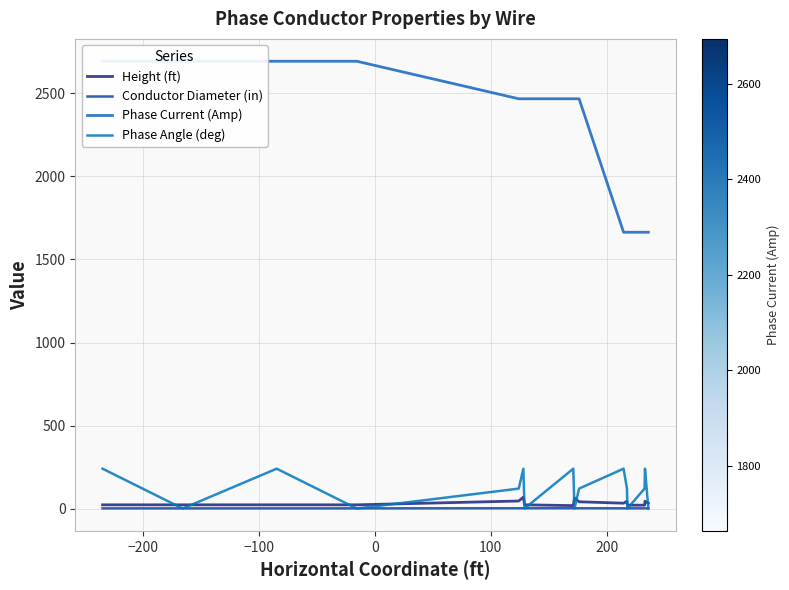

True or false: Conductor Diameter (in) and Height (ft) intersect in this chart.

False